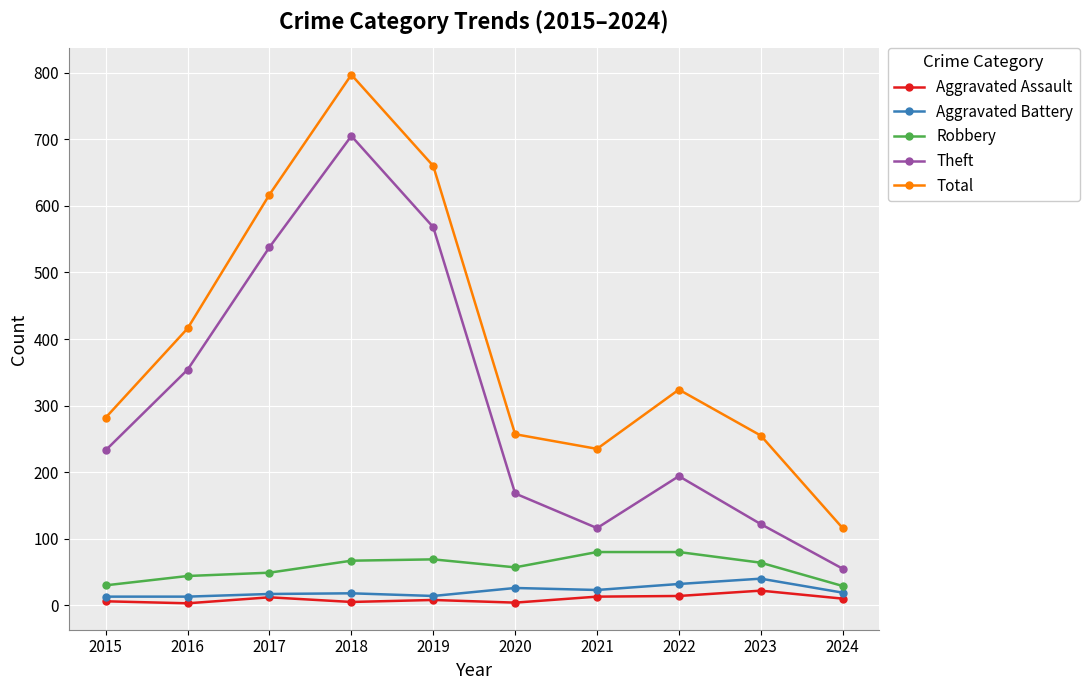

True or false: Aggravated Battery has more than 0 interior local peaks.

True